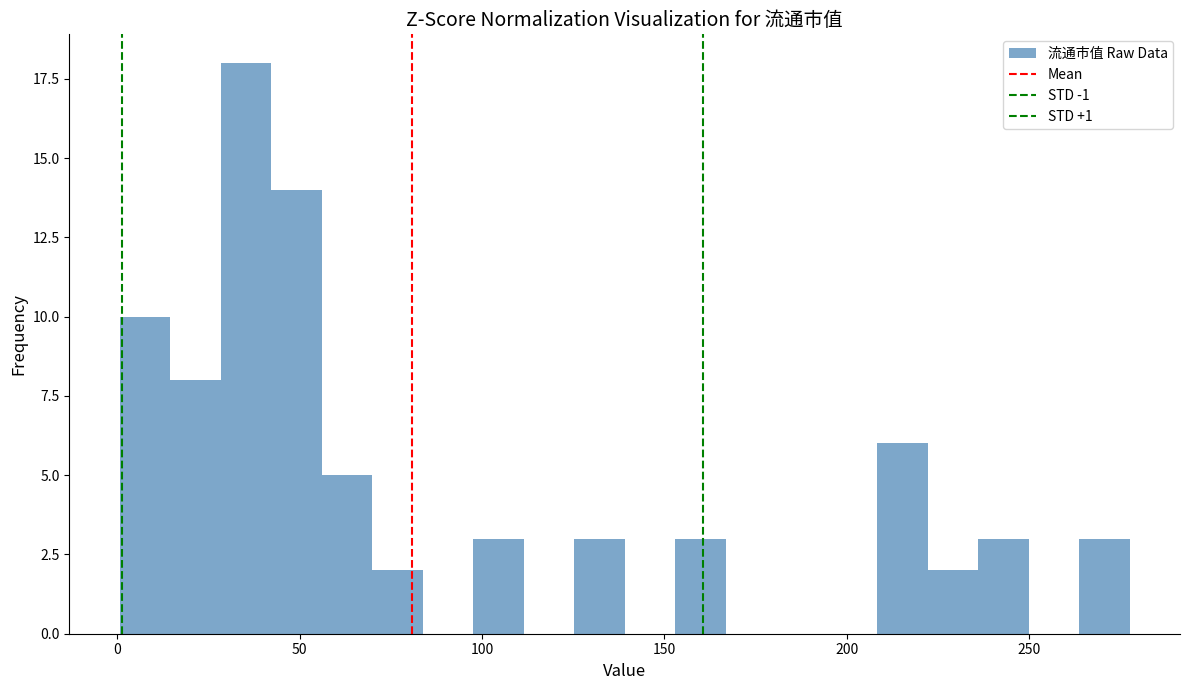

Around what value on the x-axis is the tallest bar? Give the approximate position of its centre, as read against the axis.

35